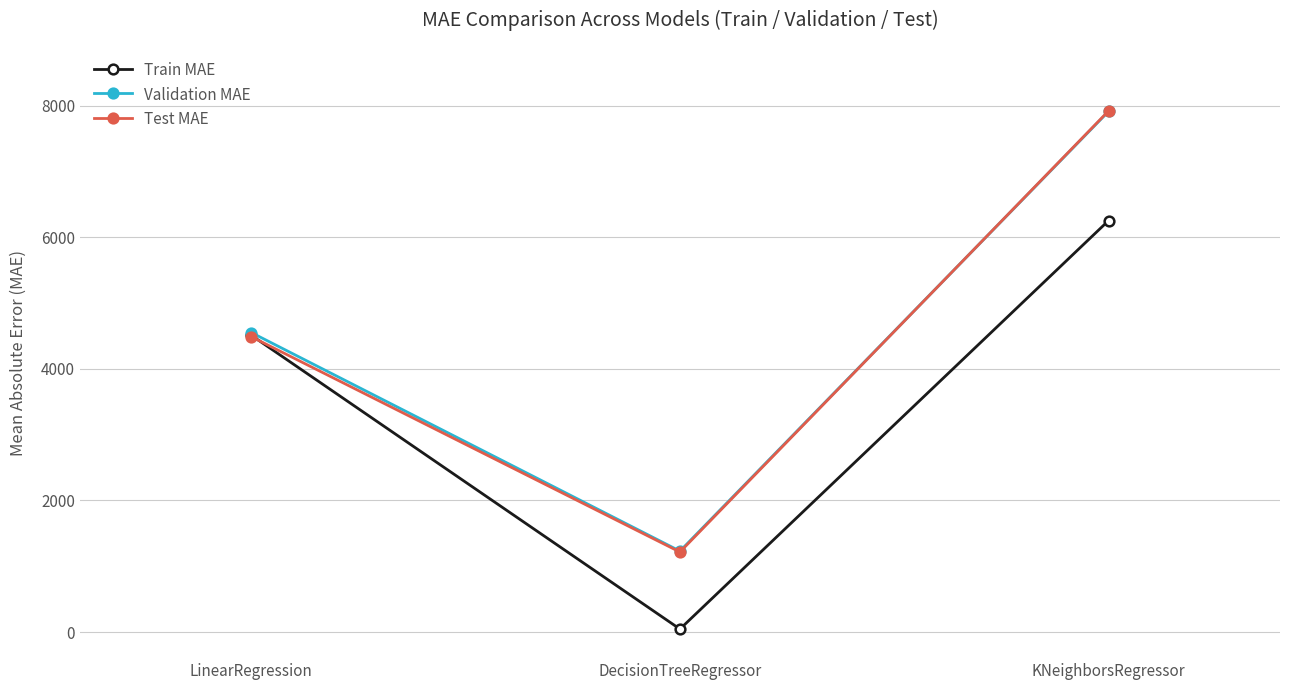

Where does the Test MAE series first go above 4488?

LinearRegression